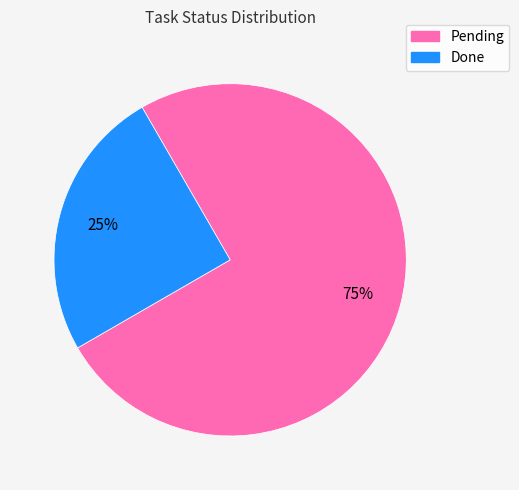

What is the ratio of the value at Pending to the value at Done?

3.0